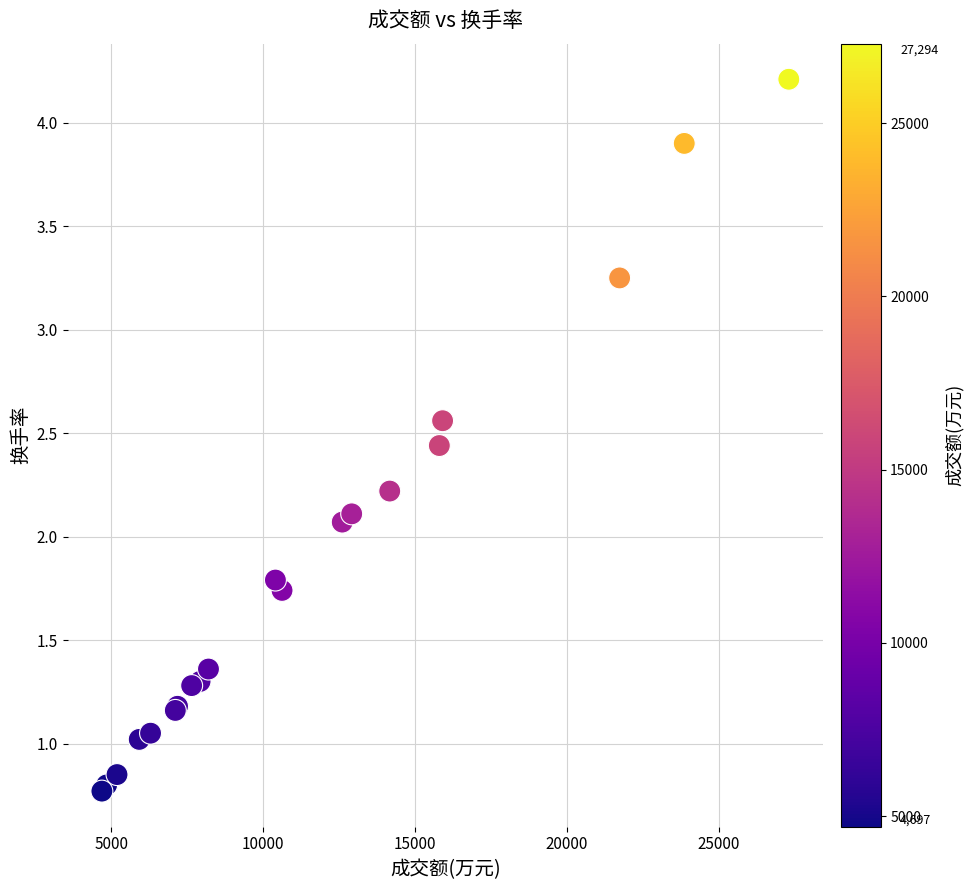

What Y value in the scatter plot is closest to 2?

2.1